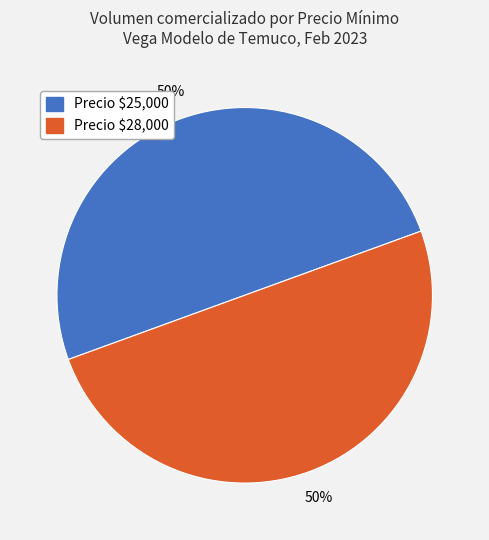

The Precio $25,000 slice represents 50% of the pie. True or false?

True